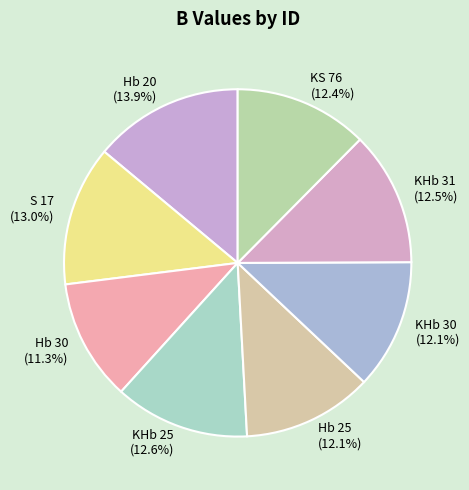

Does KHb 31 represent more than half of the total?

No